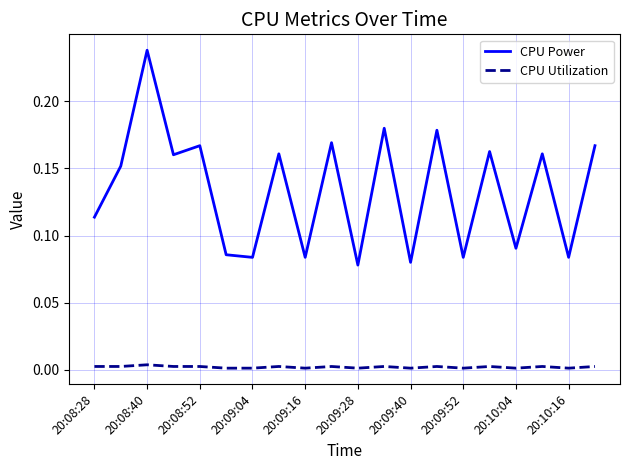

Does the chart display data point markers on the line(s)?

No